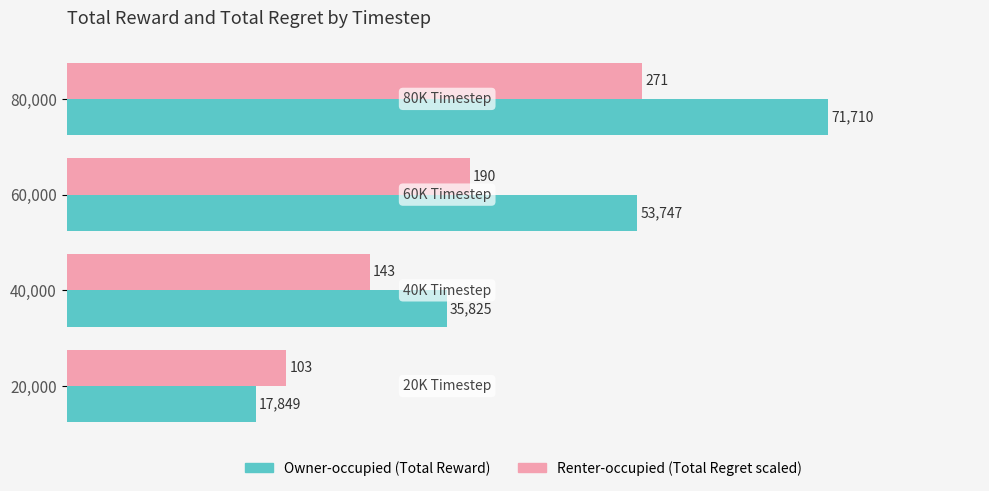

At which category is the sum across all series the highest?

80,000